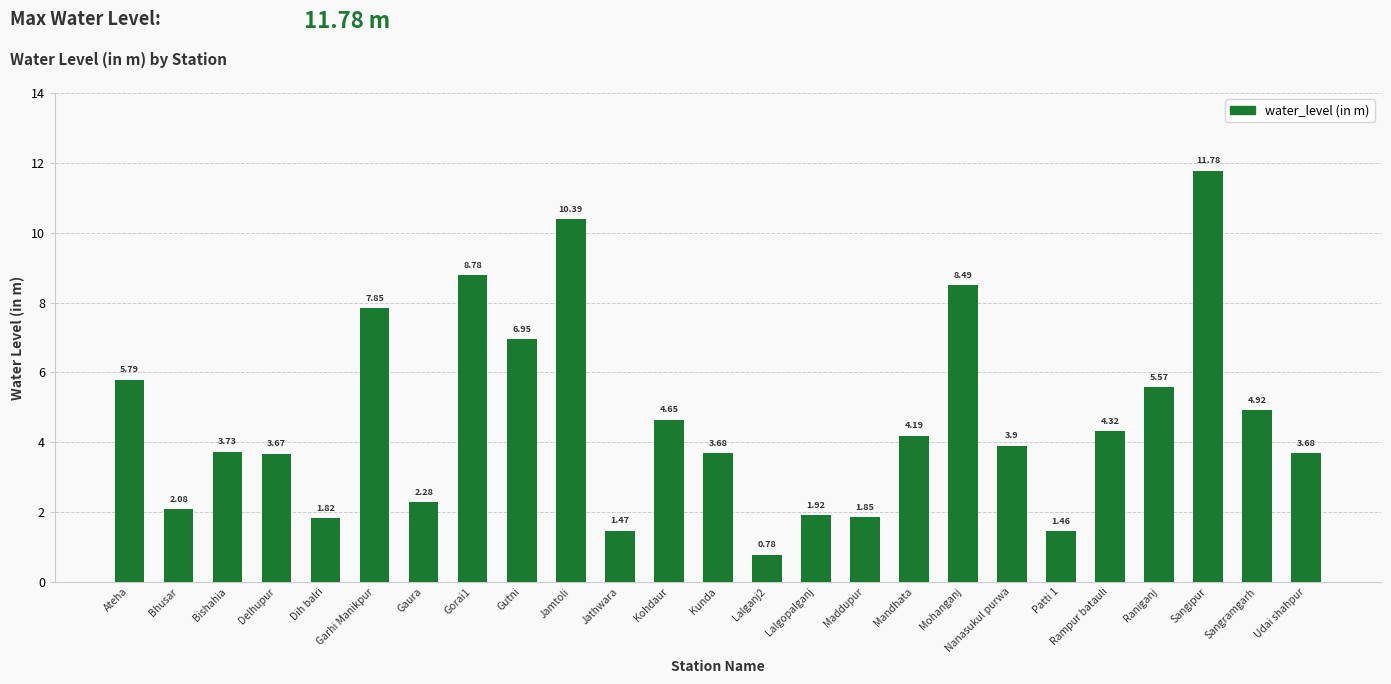

What is the difference between the second highest and minimum values?

9.6